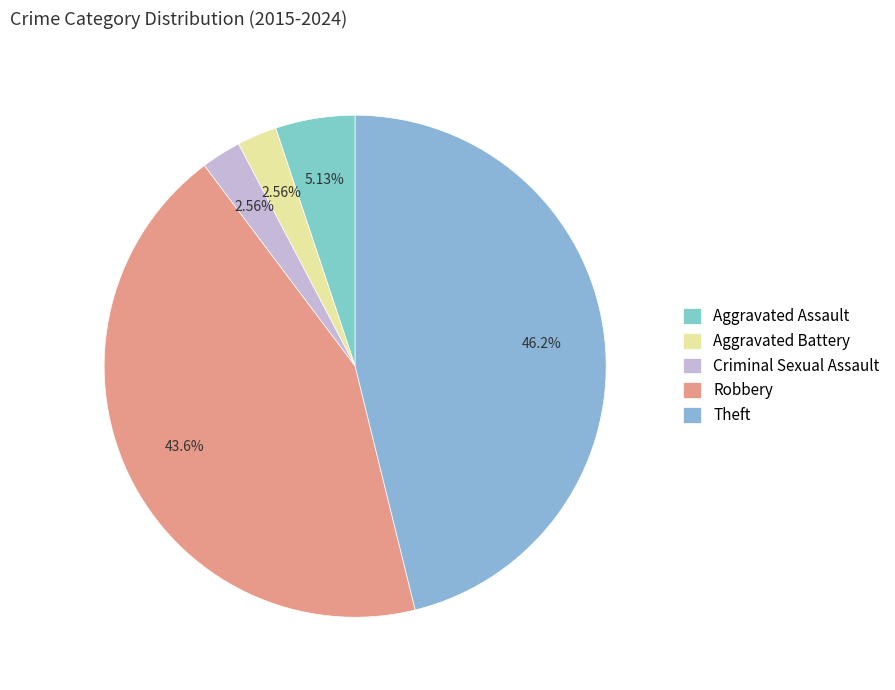

True or false: Aggravated Battery accounts for 3% of the total.

True